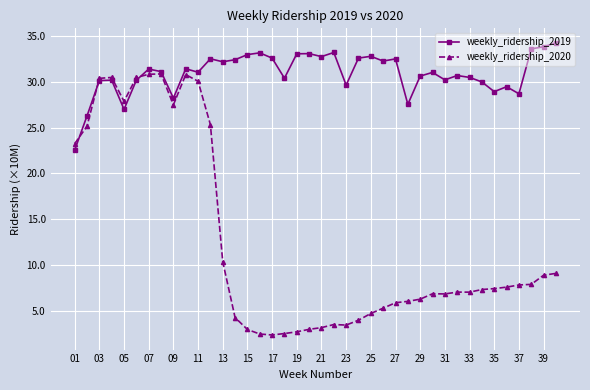

How many interior local valleys does the weekly_ridership_2019 series have?

12